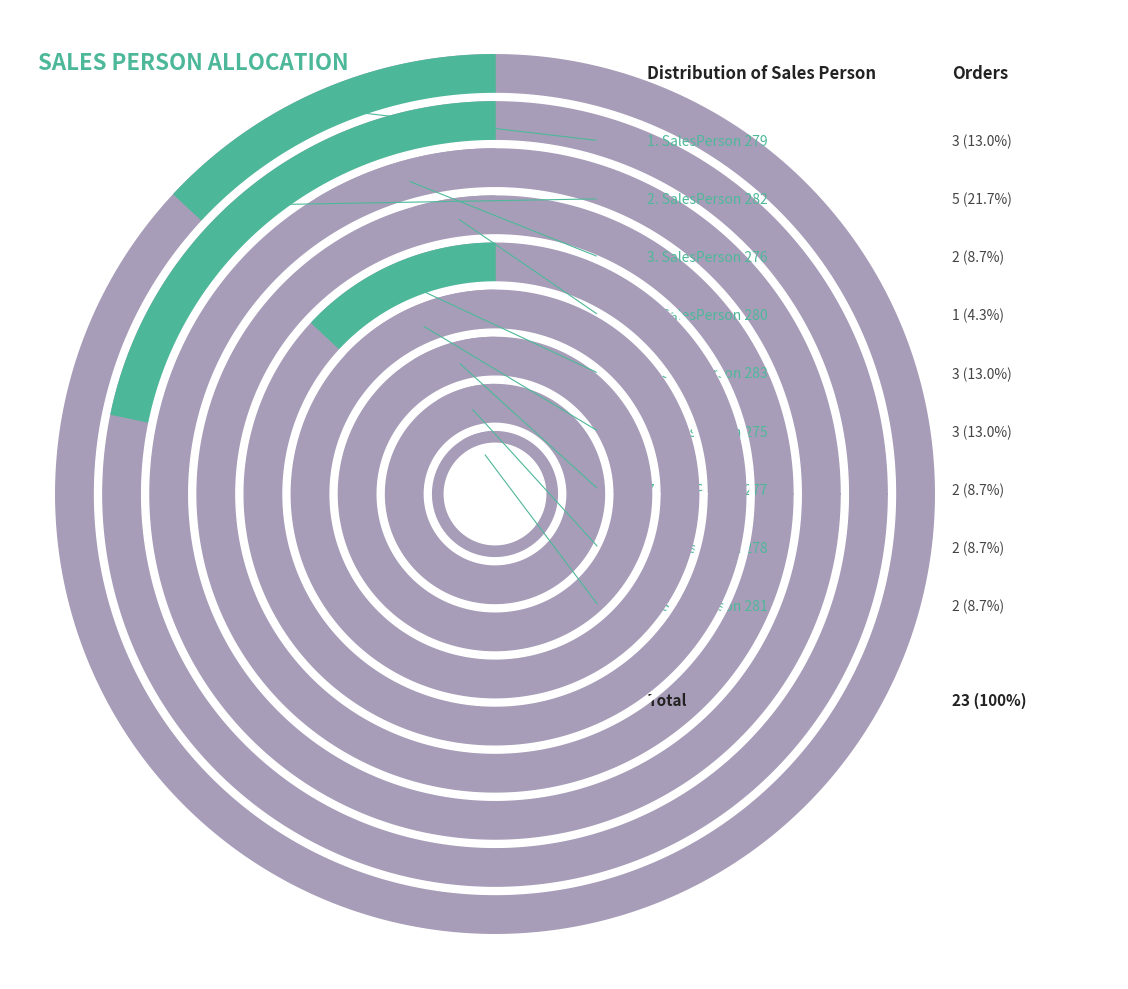

Count the number of slices in the pie.

9